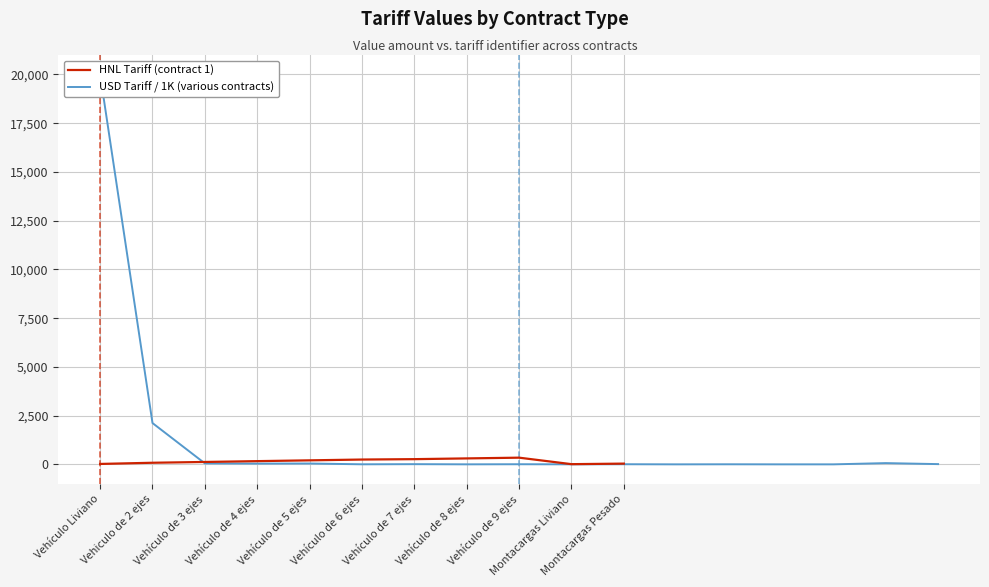

Rank the categories by value from lowest to highest.

11, 13, 14, Vehículo de 8 ejes, Montacargas Liviano, Vehículo de 6 ejes, 12, Vehículo de 9 ejes, Montacargas Pesado, Vehículo de 7 ejes, 16, Vehículo de 4 ejes, Vehículo de 5 ejes, Vehículo de 3 ejes, 15, Vehiculo de 2 ejes, Vehículo Liviano